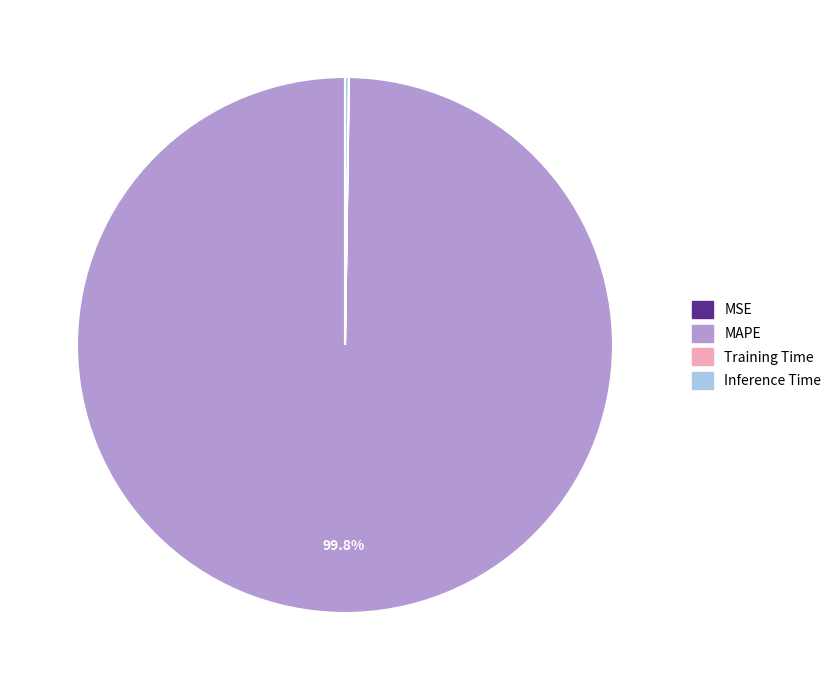

Is MAPE the majority of the pie?

Yes